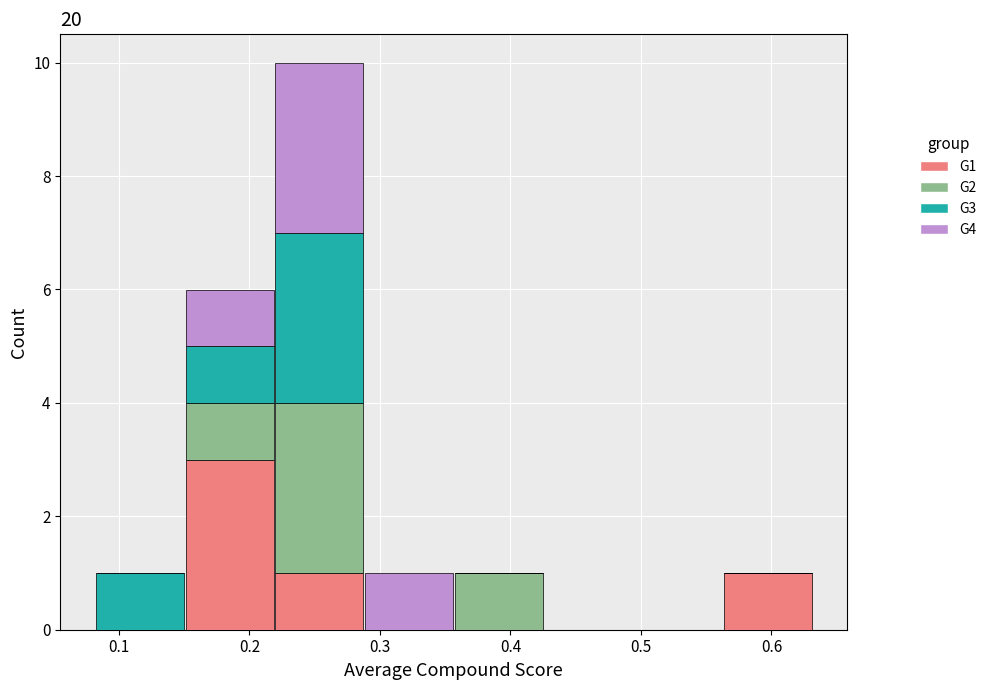

Reading left to right, transcribe this chart: for each stacked bar, give the range it covers on the x-axis and its total height. Neither the bar edges nor the heights are printed on the chart, so give them approximately, as read against the axes.

0.08 to 0.15: 1
0.15 to 0.22: 6
0.22 to 0.29: 10
0.29 to 0.36: 1
0.36 to 0.43: 1
0.43 to 0.49: 0
0.49 to 0.56: 0
0.56 to 0.63: 1